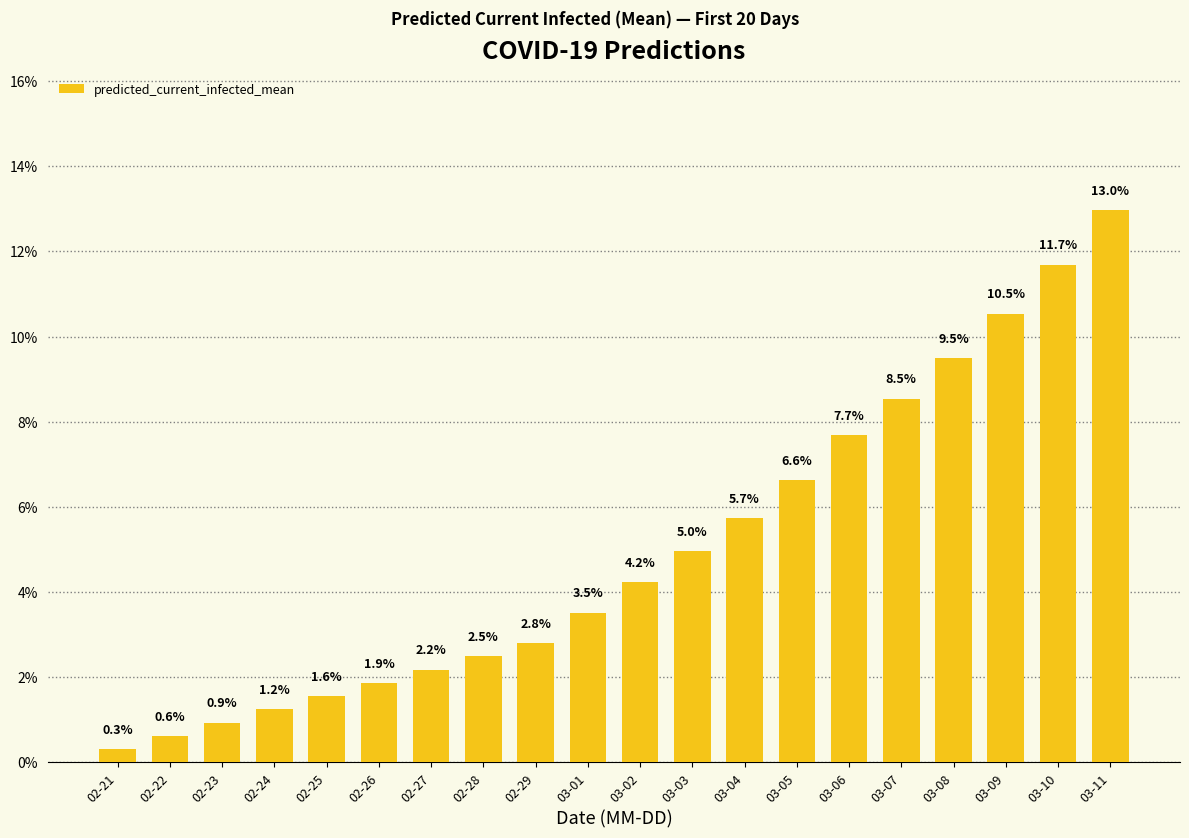

What is the greatest value displayed?

13.0